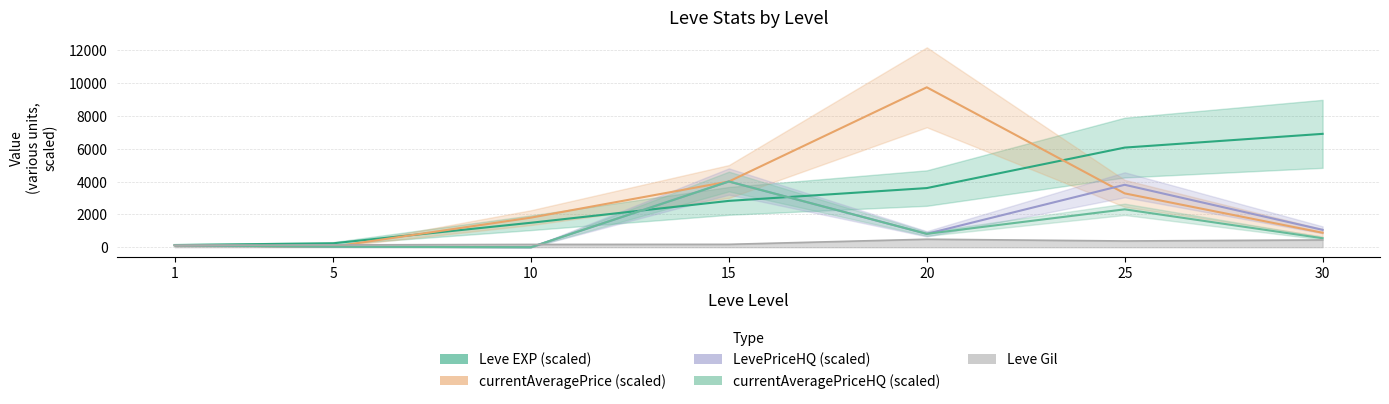

Reading left to right, extract all data points from this chart.

Leve EXP (scaled): 133.3	236.7	1488.3	2820.0	3600.0	6065.0	6901.7
currentAveragePrice (scaled): 120.0	29.9	1800.0	4000.0	9735.0	3276.2	878.9
LevePriceHQ (scaled): 120.0	29.8	0.0	4000.0	813.0	3800.4	1056.7
currentAveragePriceHQ (scaled): 120.0	29.8	0.0	4000.0	813.0	2304.9	545.3
Leve Gil: 113.0	140.0	169.0	174.0	485.0	379.0	440.0